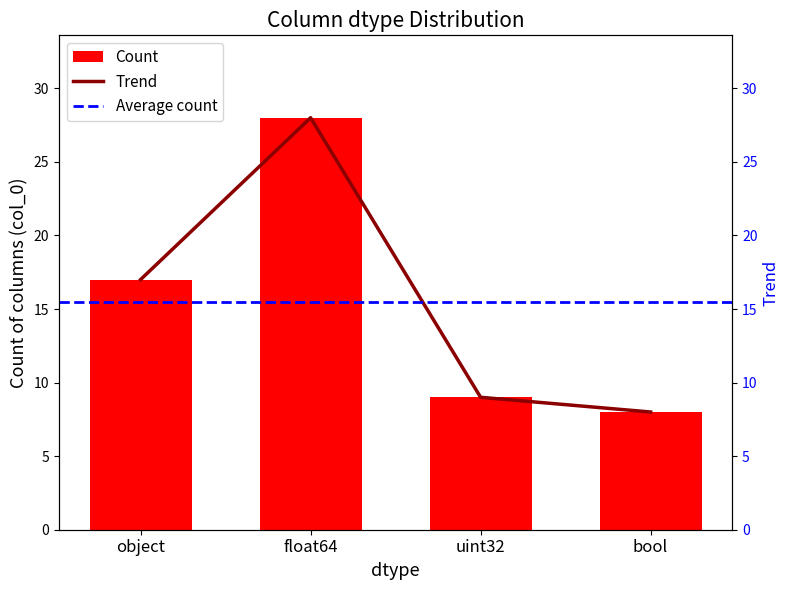

How many categories are shown in the chart?

4